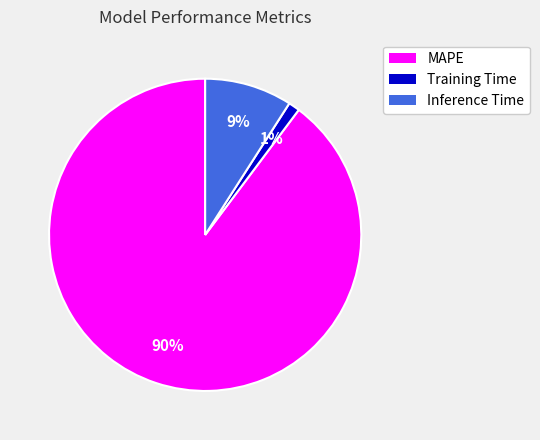

True or false: Inference Time accounts for 9% of the total.

True